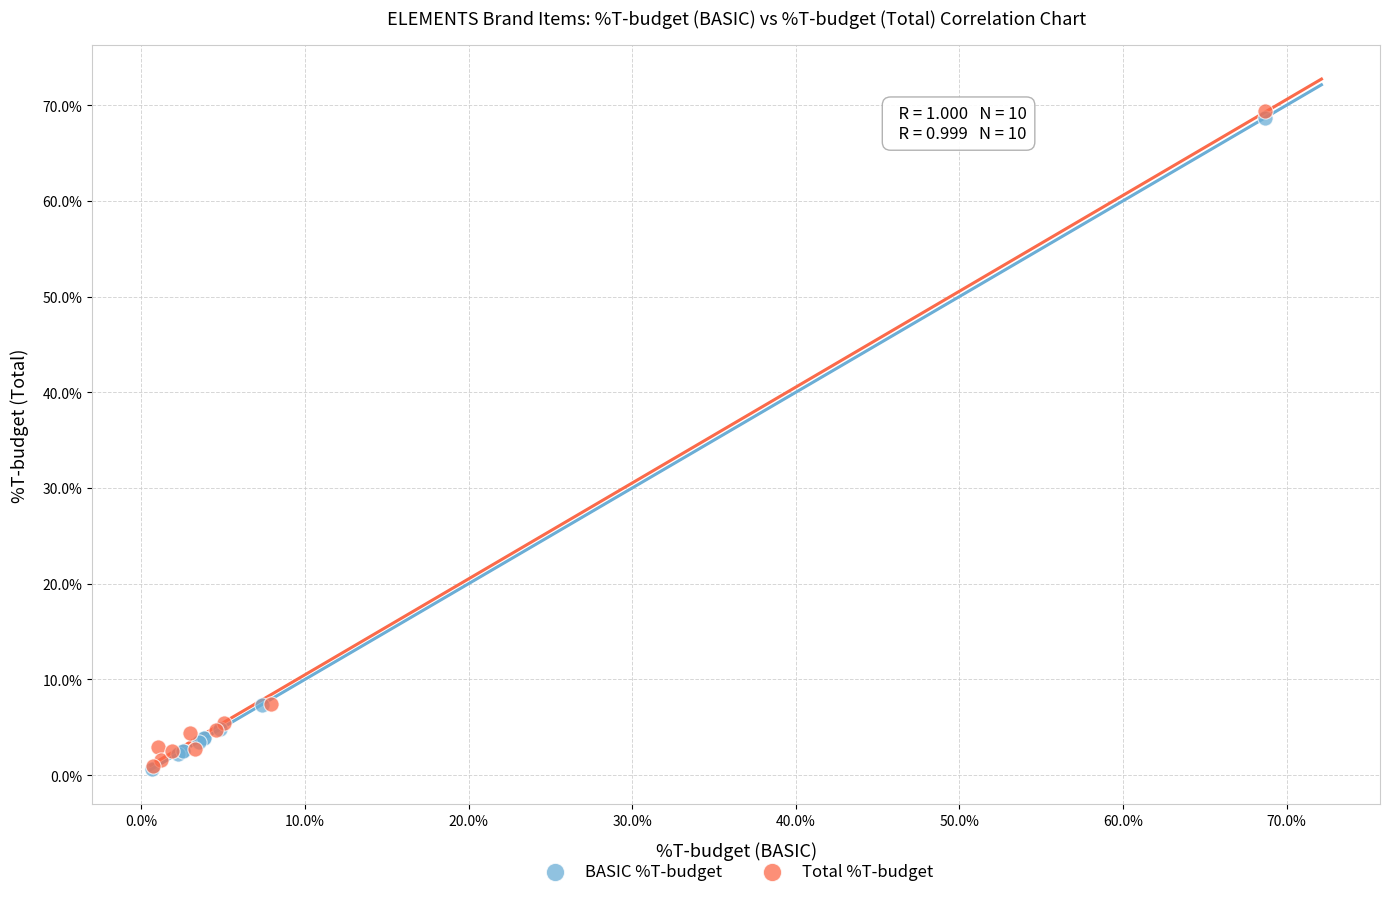

What are all the series names shown in the legend?

BASIC %T-budget, Total %T-budget